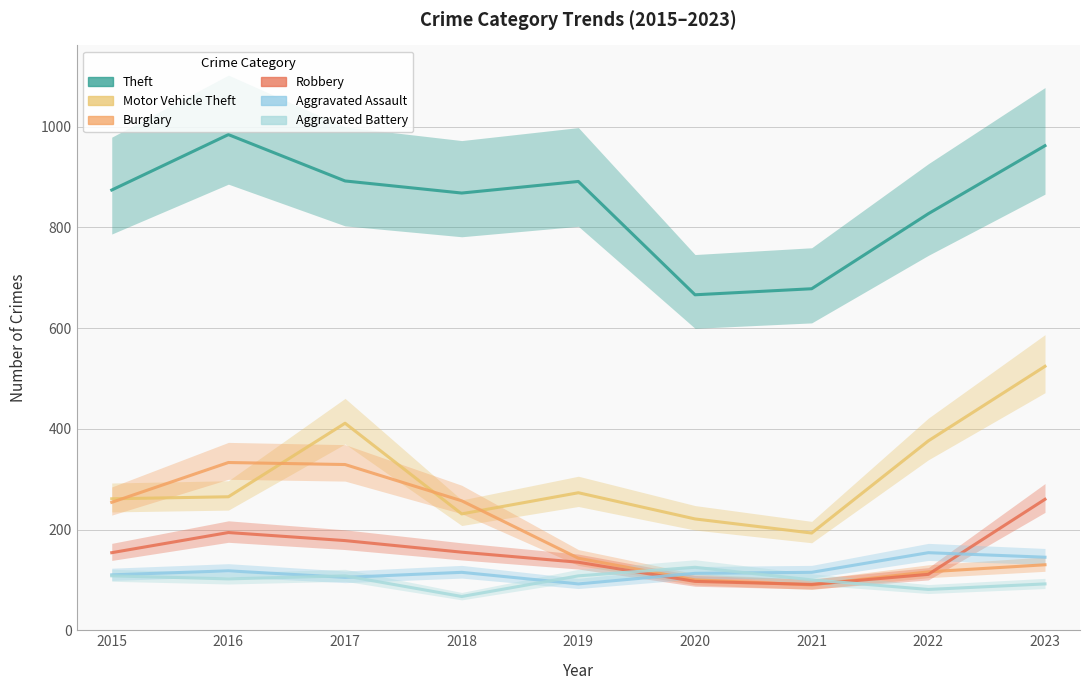

Does the chart display data point markers on the line(s)?

No